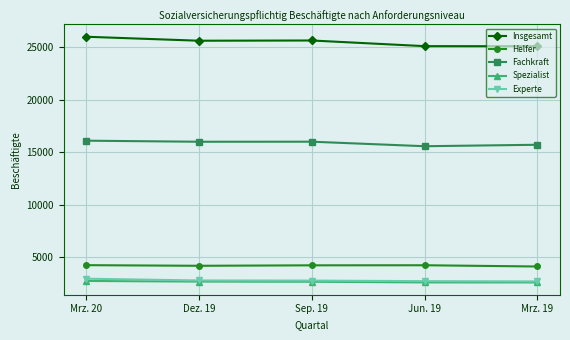

True or false: Insgesamt and Helfer cross at least once.

False